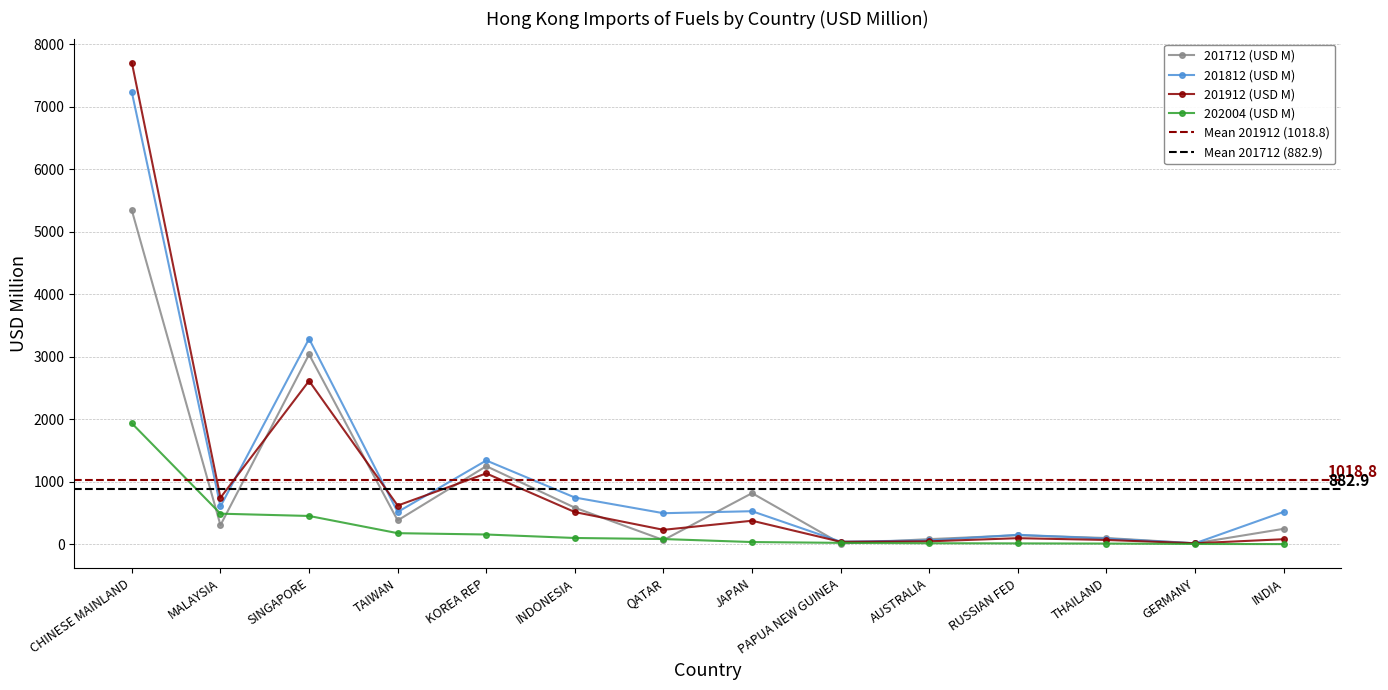

Reading left to right, transcribe all the data shown in this chart.

201712 (USD M): CHINESE MAINLAND=5342.4	MALAYSIA=303.3	SINGAPORE=3037.7	TAIWAN=379.3	KOREA REP=1248.0	INDONESIA=583.0	QATAR=64.9	JAPAN=815.9	PAPUA NEW GUINEA=9.4	AUSTRALIA=79.4	RUSSIAN FED=141.3	THAILAND=97.8	GERMANY=13.2	INDIA=244.6
201812 (USD M): CHINESE MAINLAND=7233.4	MALAYSIA=603.6	SINGAPORE=3287.8	TAIWAN=514.3	KOREA REP=1339.0	INDONESIA=745.8	QATAR=494.7	JAPAN=526.7	PAPUA NEW GUINEA=39.1	AUSTRALIA=59.5	RUSSIAN FED=149.4	THAILAND=88.0	GERMANY=13.1	INDIA=516.2
201912 (USD M): CHINESE MAINLAND=7708.9	MALAYSIA=742.9	SINGAPORE=2613.3	TAIWAN=617.1	KOREA REP=1132.0	INDONESIA=512.7	QATAR=228.5	JAPAN=374.2	PAPUA NEW GUINEA=37.0	AUSTRALIA=44.4	RUSSIAN FED=95.0	THAILAND=66.3	GERMANY=13.3	INDIA=78.2
202004 (USD M): CHINESE MAINLAND=1933.7	MALAYSIA=487.1	SINGAPORE=450.6	TAIWAN=175.0	KOREA REP=153.7	INDONESIA=98.0	QATAR=80.9	JAPAN=32.9	PAPUA NEW GUINEA=20.0	AUSTRALIA=13.9	RUSSIAN FED=11.3	THAILAND=8.5	GERMANY=2.1	INDIA=0.0